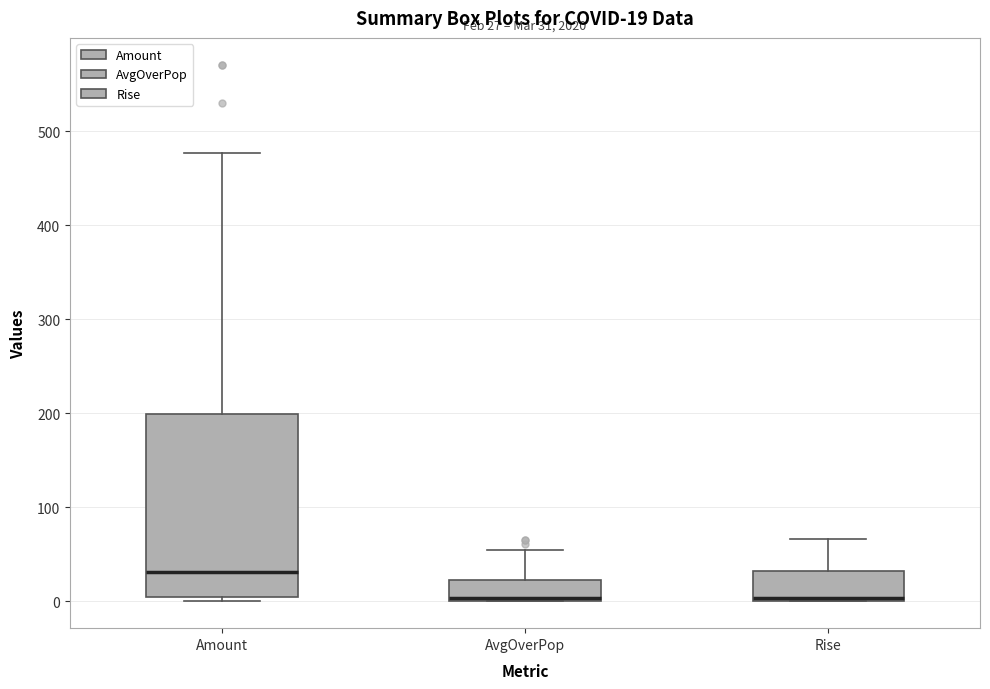

Which box is the tallest, from its lower edge to its upper edge?

Amount